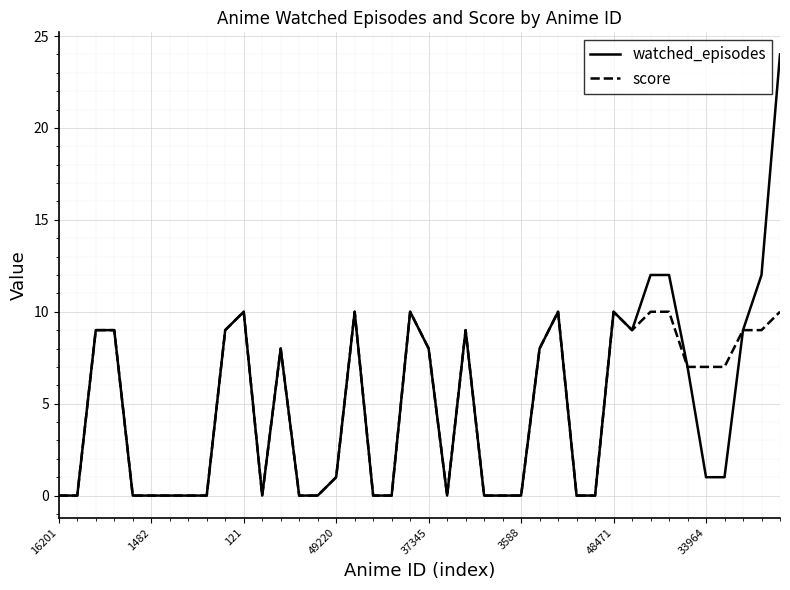

What is the maximum value shown in the chart?

24